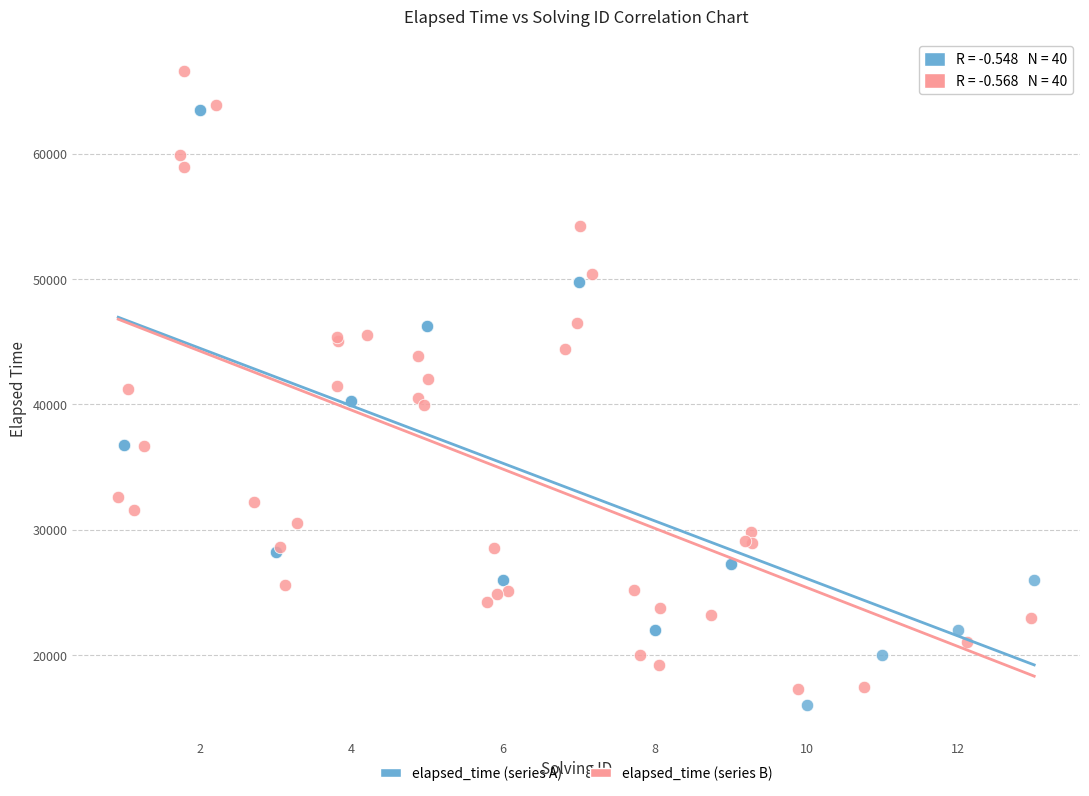

Which series contains the highest Y value?

elapsed_time (series B)